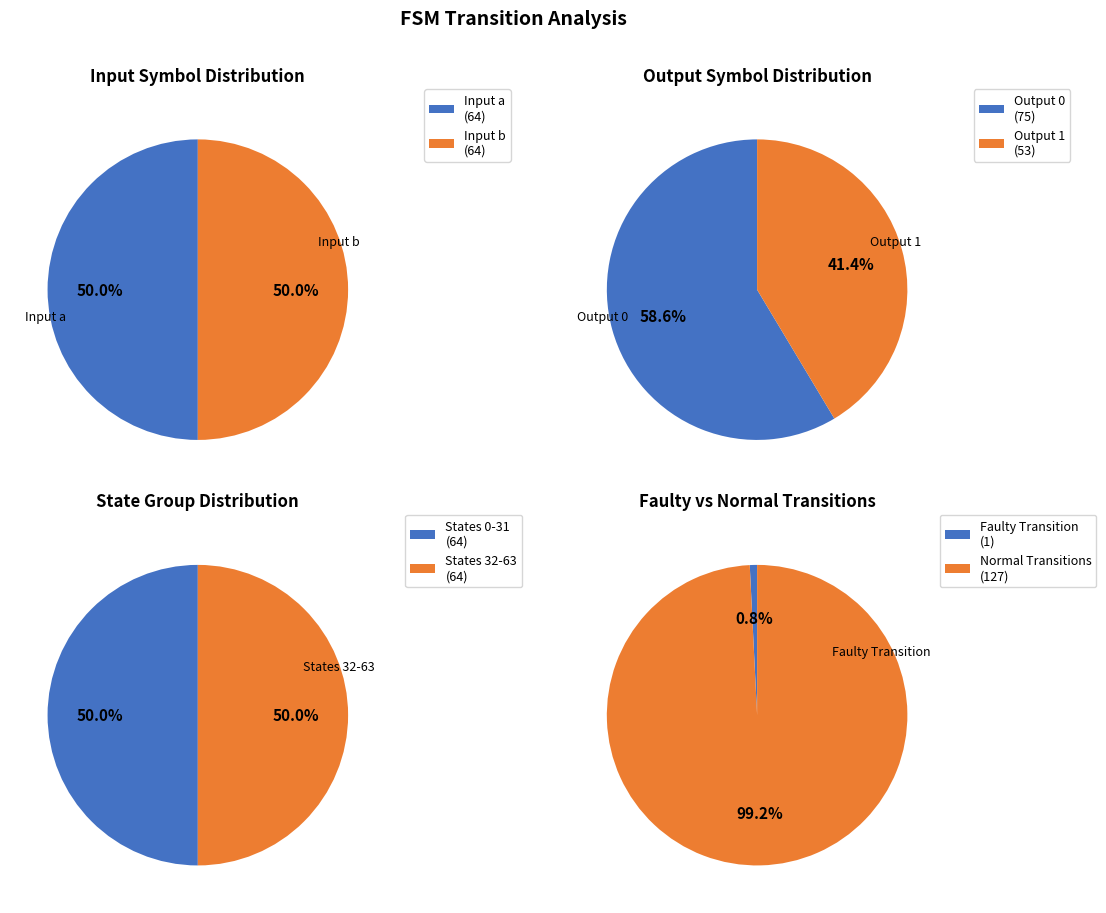

Does any single category account for the majority?

No